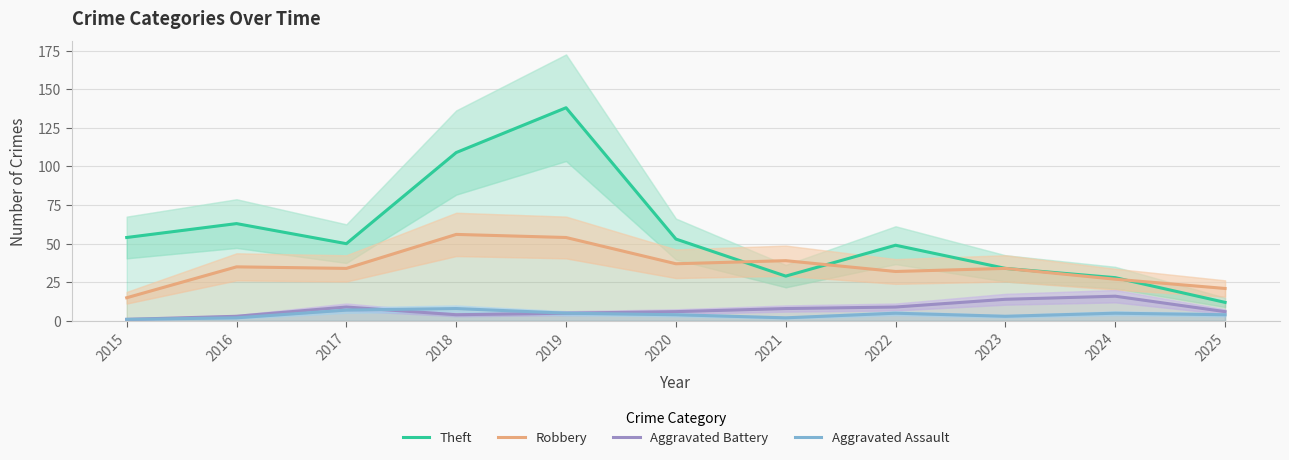

What is the value of the Aggravated Battery point at the 5th from the left?

5